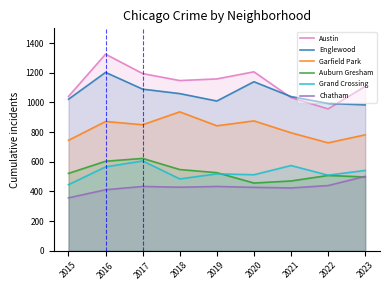

At which category is the sum across all series the highest?

2016